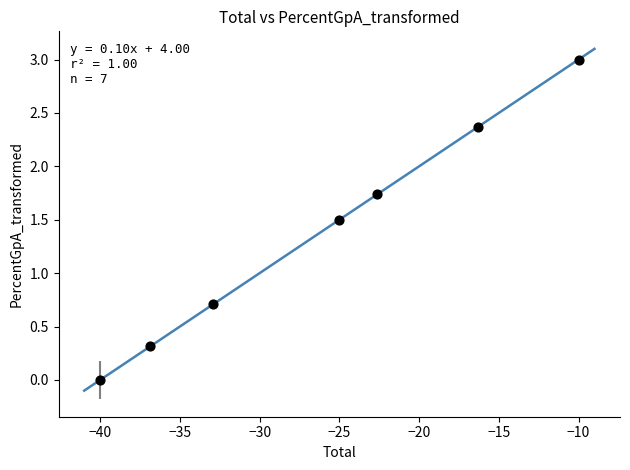

What Y value in the scatter plot is closest to 1?

0.7